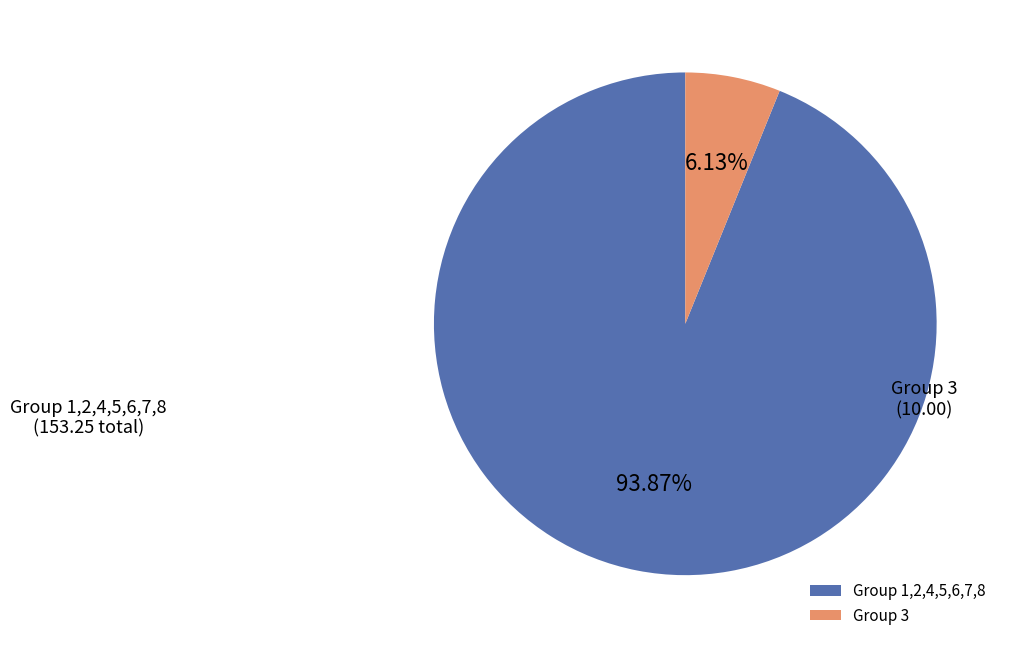

How many slices are in this pie chart?

2